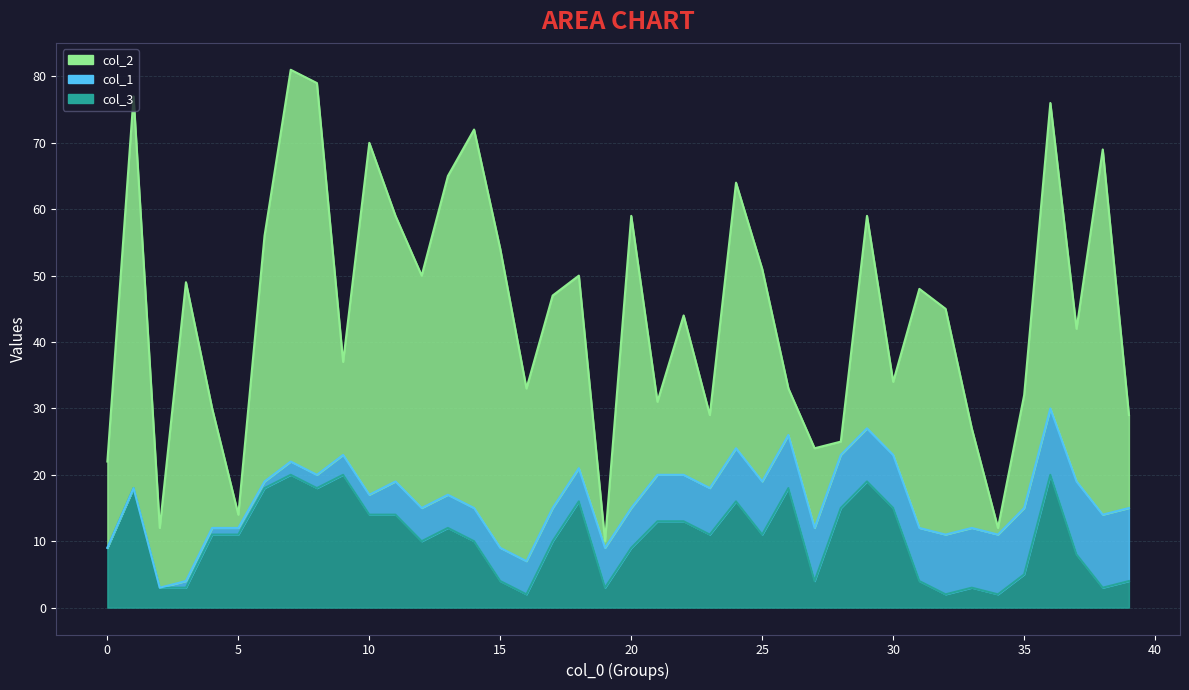

After their last crossing, which series has the higher values: col_2 or col_3?

col_2